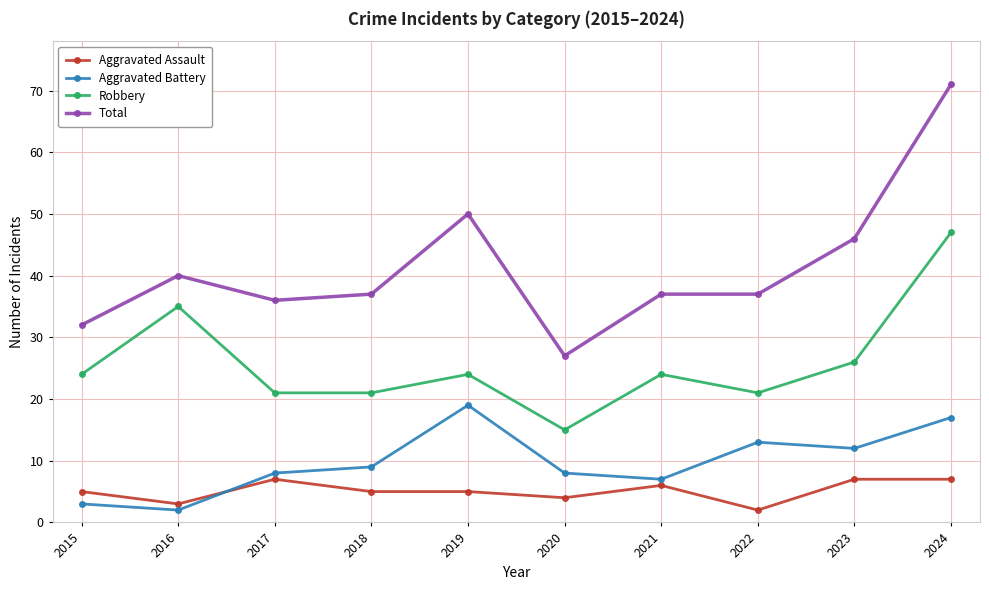

How many interior local peaks does the Aggravated Battery series have?

2